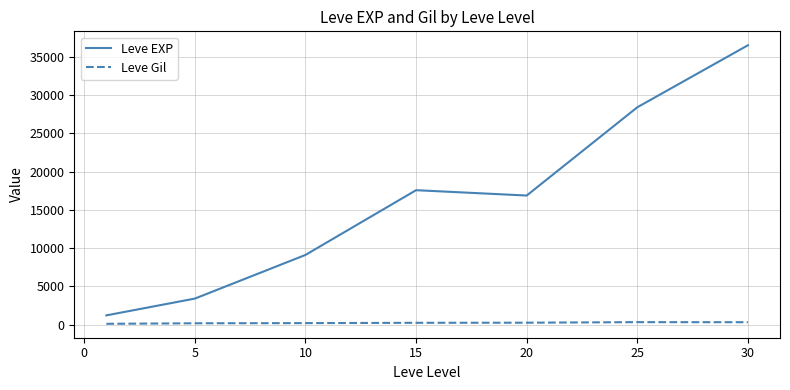

True or false: Leve Gil and Leve EXP intersect in this chart.

False